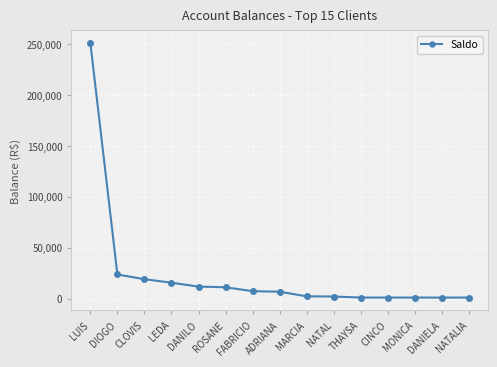

What is the maximum value shown in the chart?

250781.6